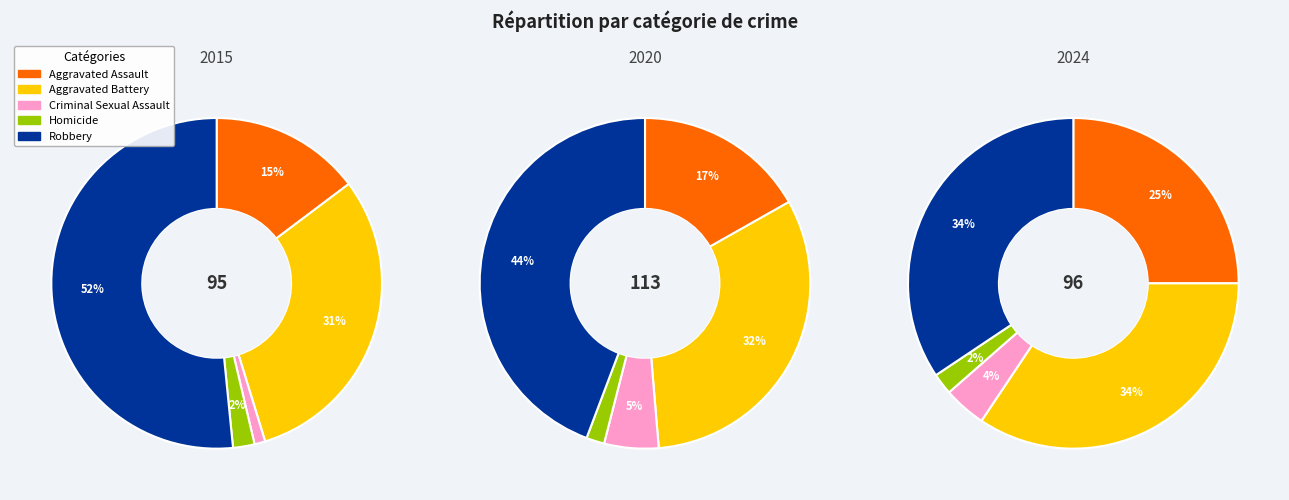

True or false: Aggravated Assault accounts for 26% of the total.

False